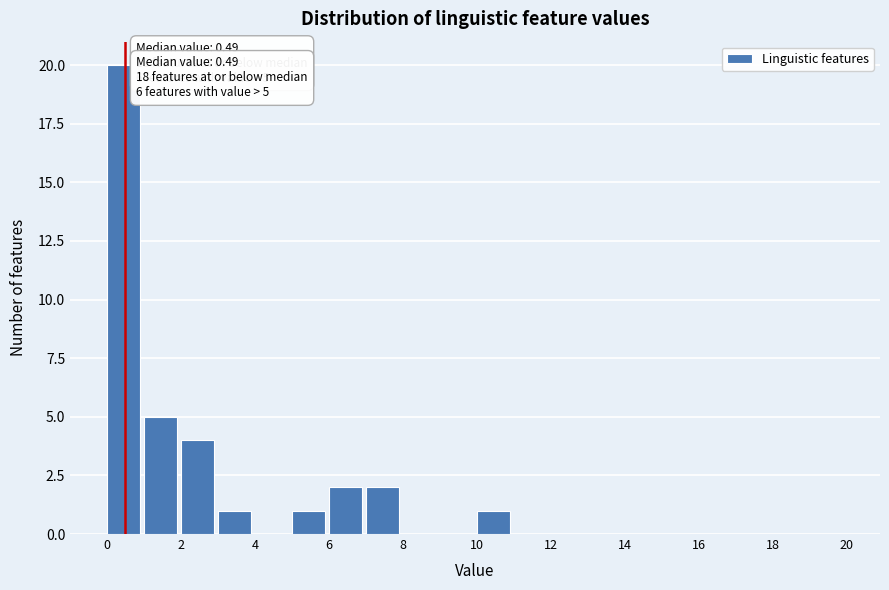

Which range on the x-axis has the tallest bar?

0 to 1